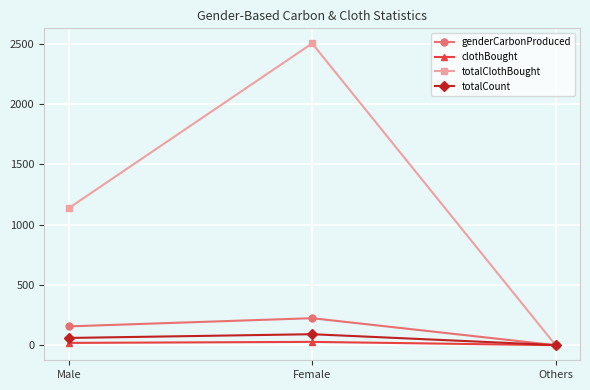

Which series has the largest total across all categories?

totalClothBought